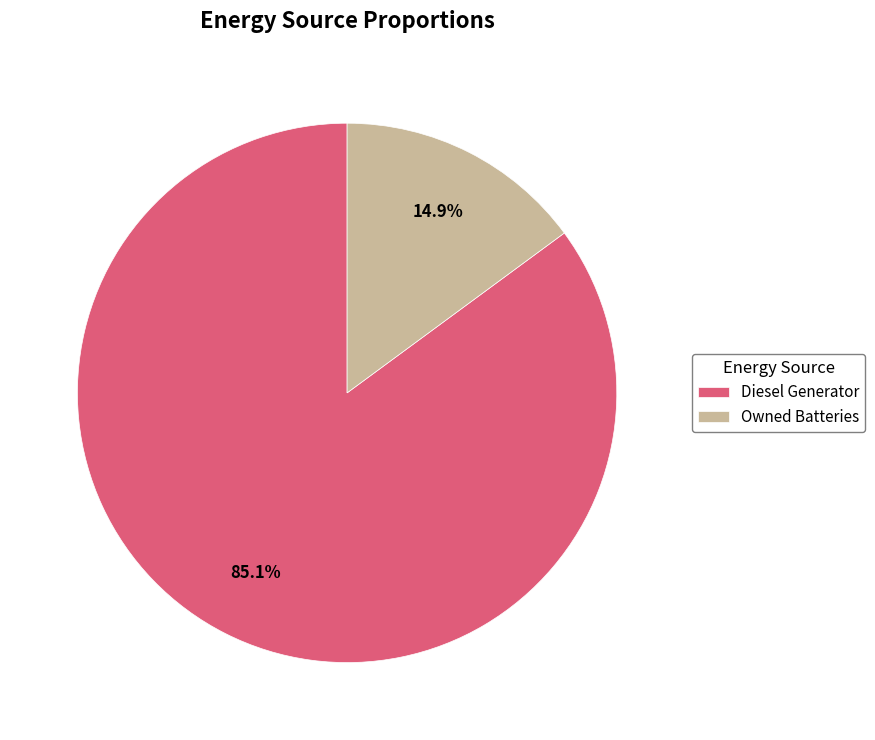

Is there any slice that represents more than half of the pie?

Yes